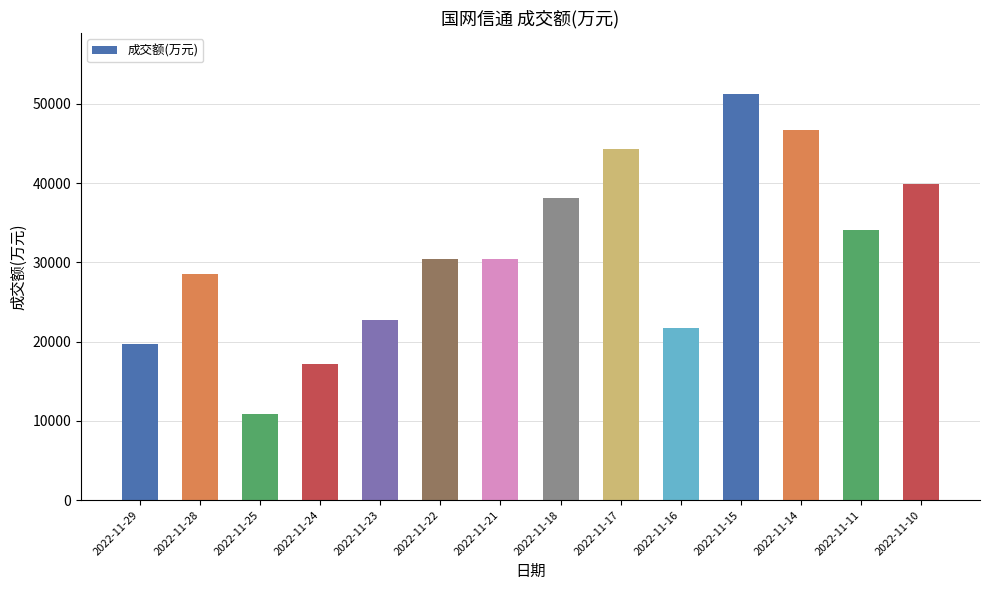

Where is the data nearest to the value 31079?

2022-11-21